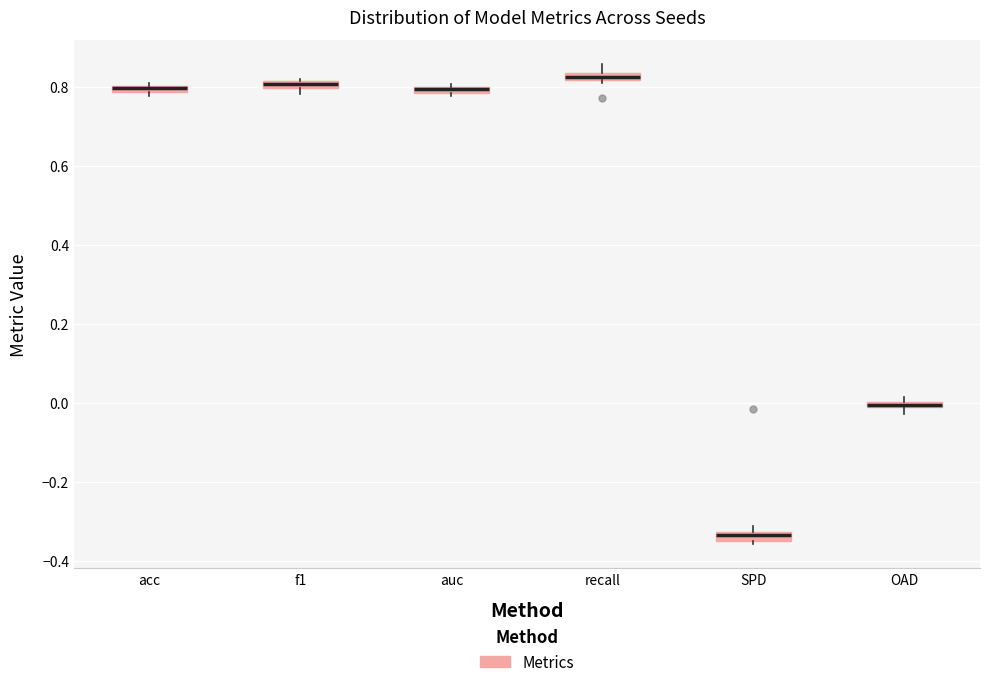

Where is the upper edge of the box for f1 on the y-axis? The values are not printed on the chart, so give them approximately, as read against the axis.

0.82